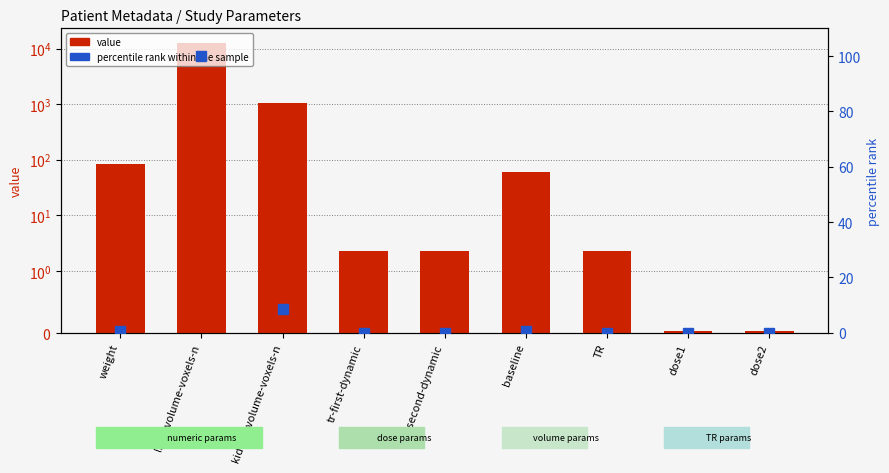

The value series shows 117.2 at weight. True or false?

False